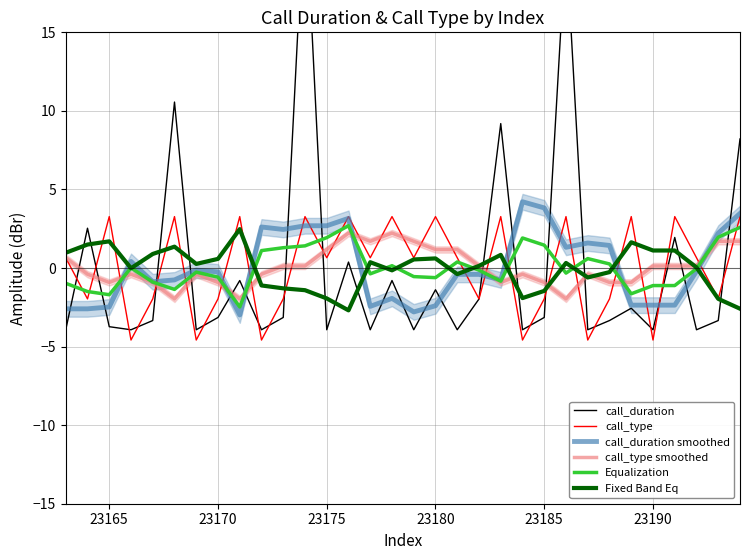

What is the highest value of the call_type series?

3.3